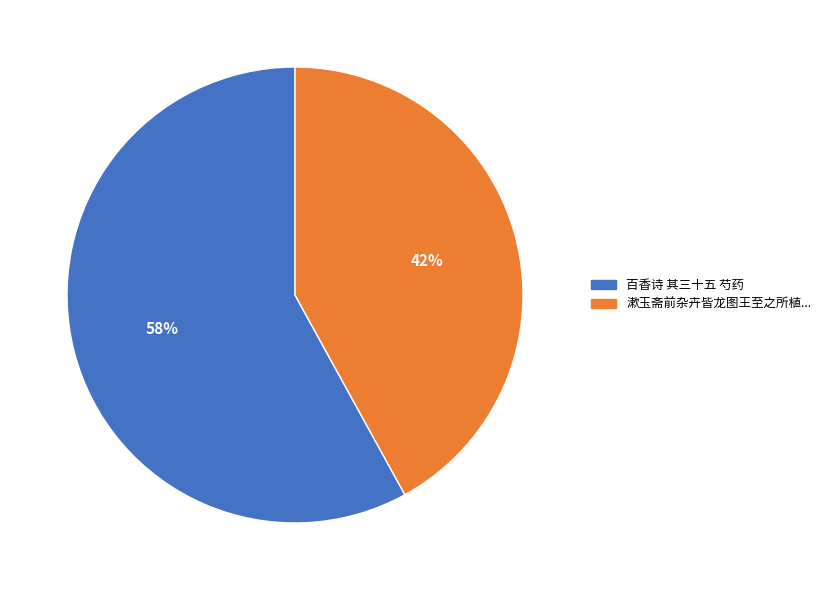

To the nearest percent, what is the difference between the largest and smallest slice percentages?

16%